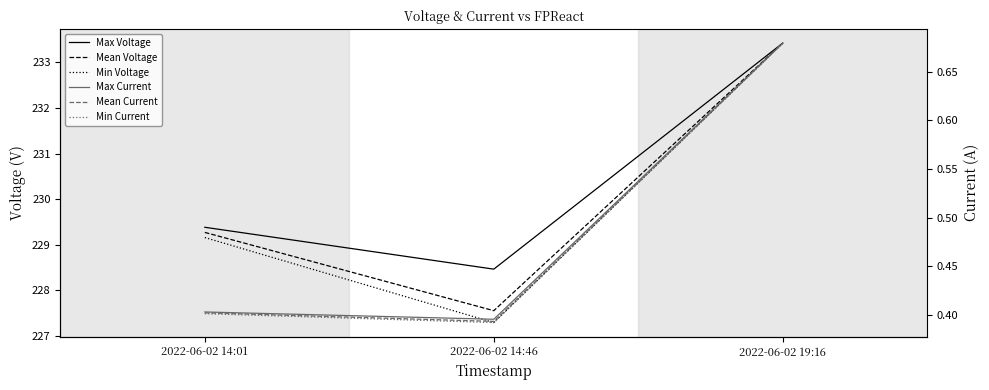

Rank the series at 2022-06-02 14:46 from lowest to highest value.

Min Current, Mean Current, Max Current, Min Voltage, Mean Voltage, Max Voltage